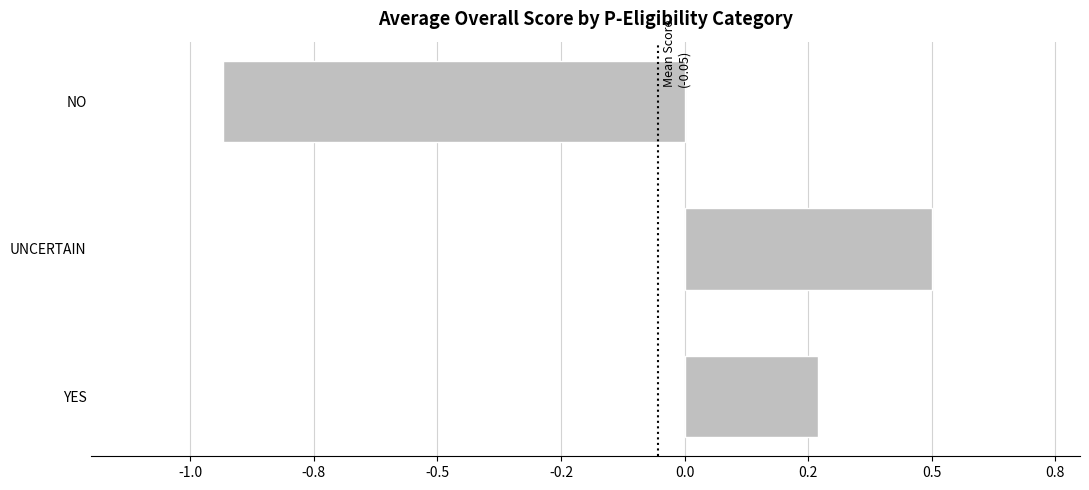

Does the chart contain any negative values?

Yes